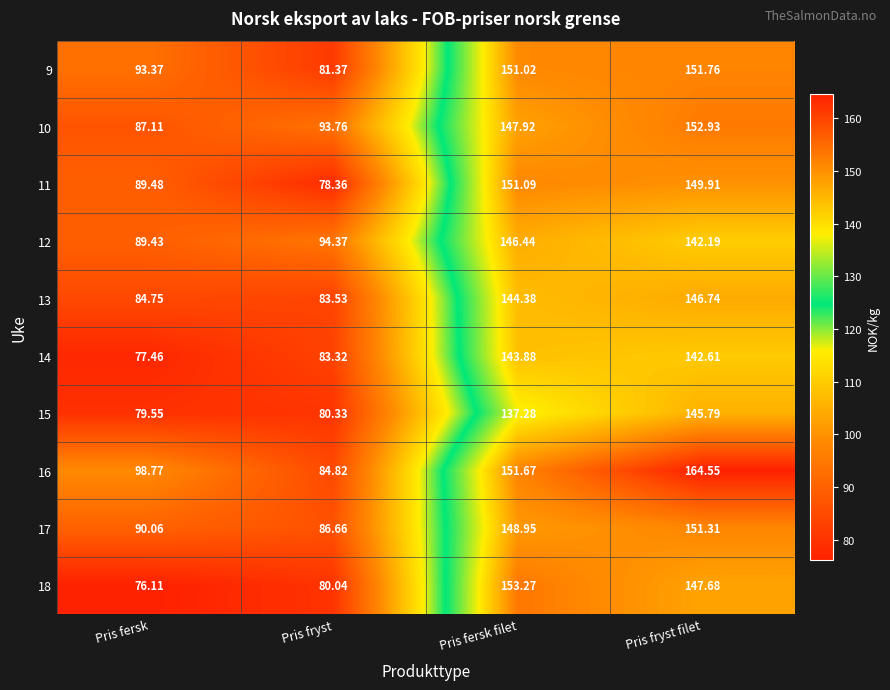

At which category does the chart reach its peak across all series?

Pris fryst filet